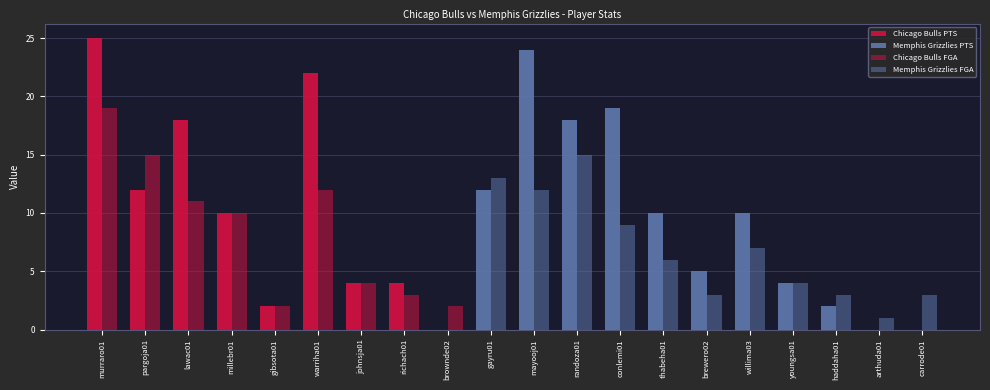

What is the label of the 14th bar from the right?

johnsja01